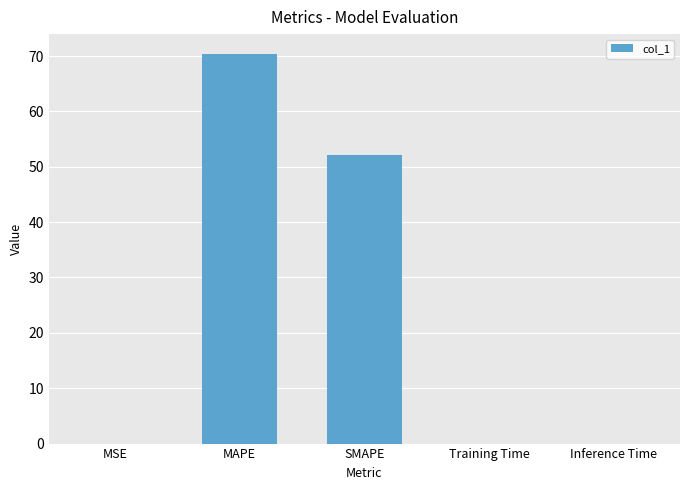

Are the bars horizontal?

No